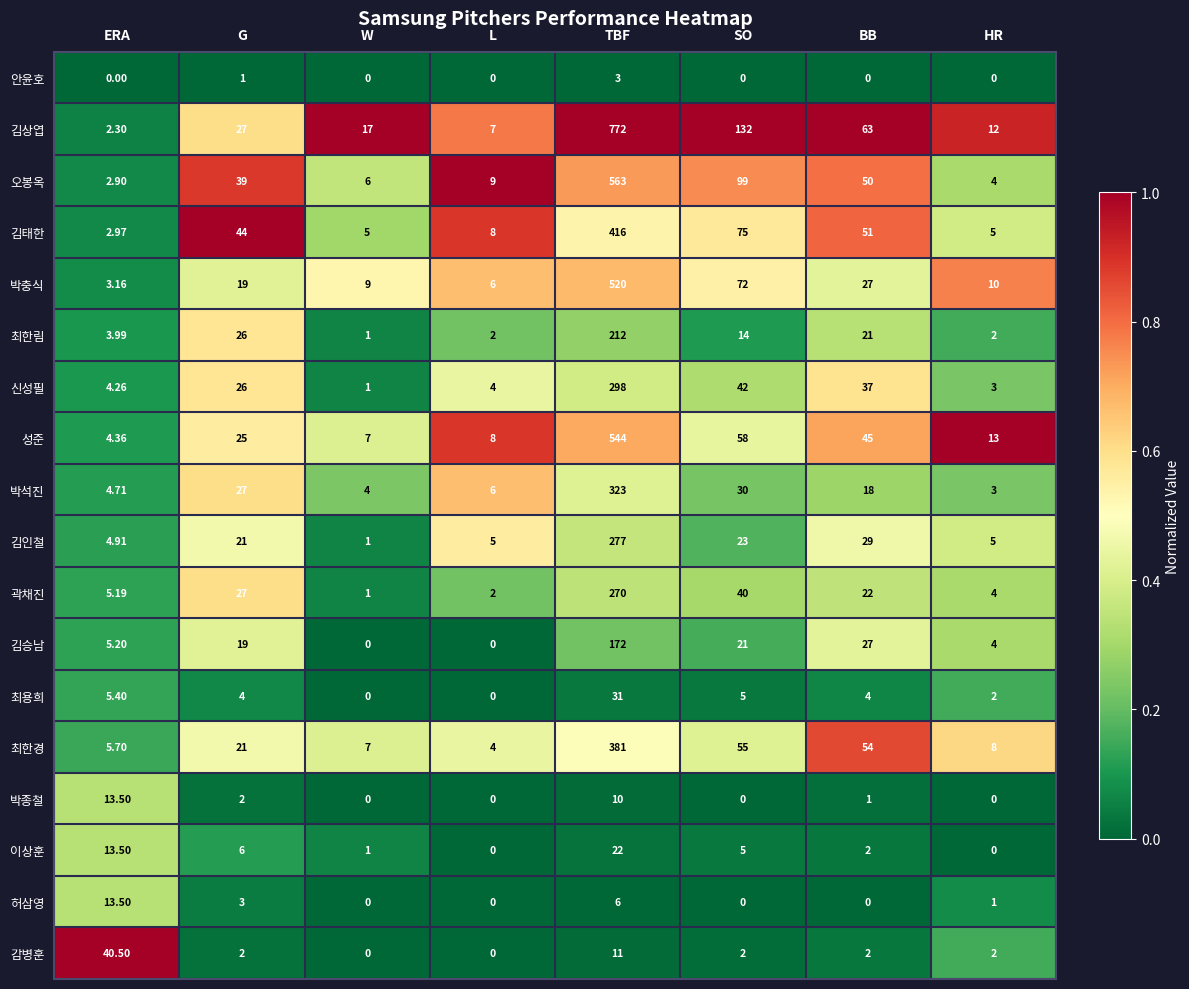

Which series has the widest spread of values?

김상엽